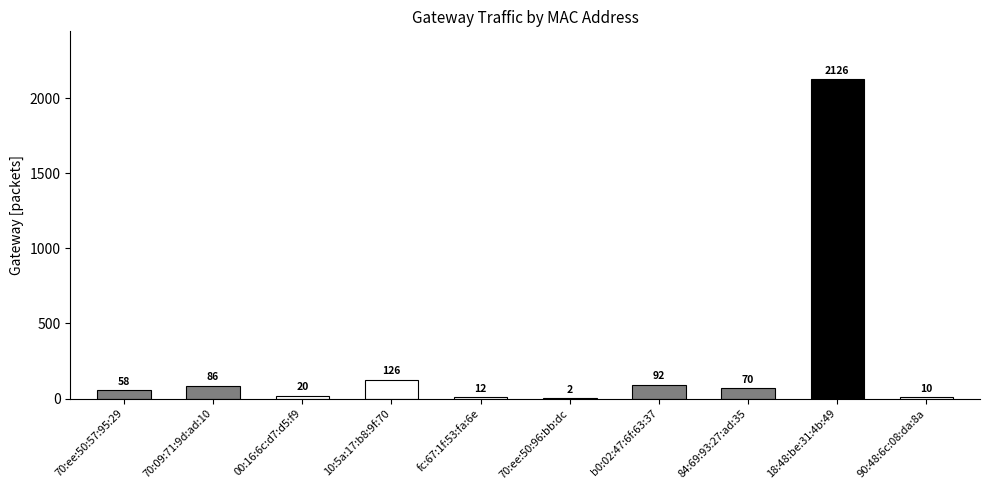

Which label corresponds to the largest value in the chart?

18:48:be:31:4b:49